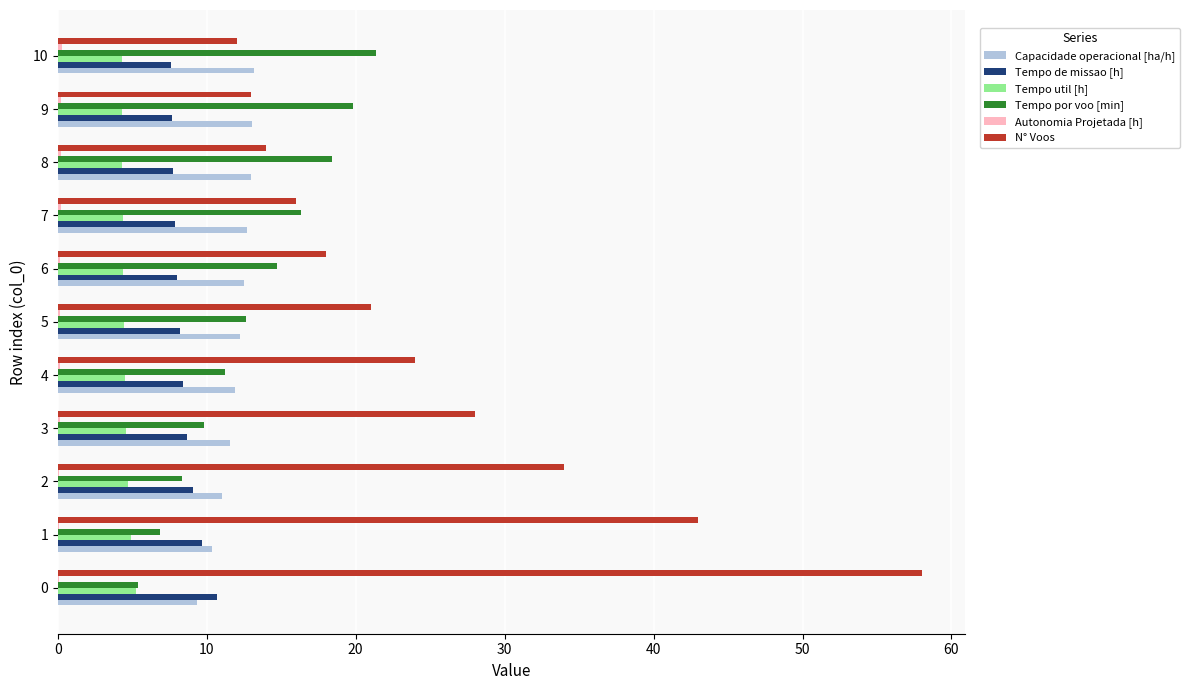

Is the value of Tempo por voo [min] at 6 greater than the value of Capacidade operacional [ha/h] at 6?

Yes